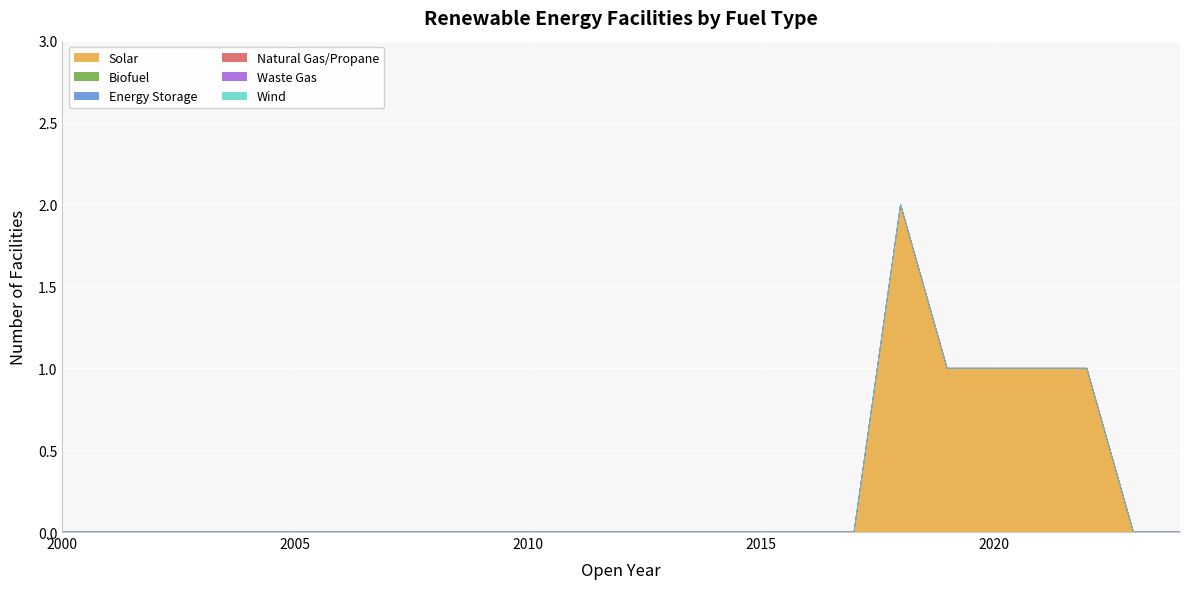

Between 2013 and 2016, which is larger?

2013